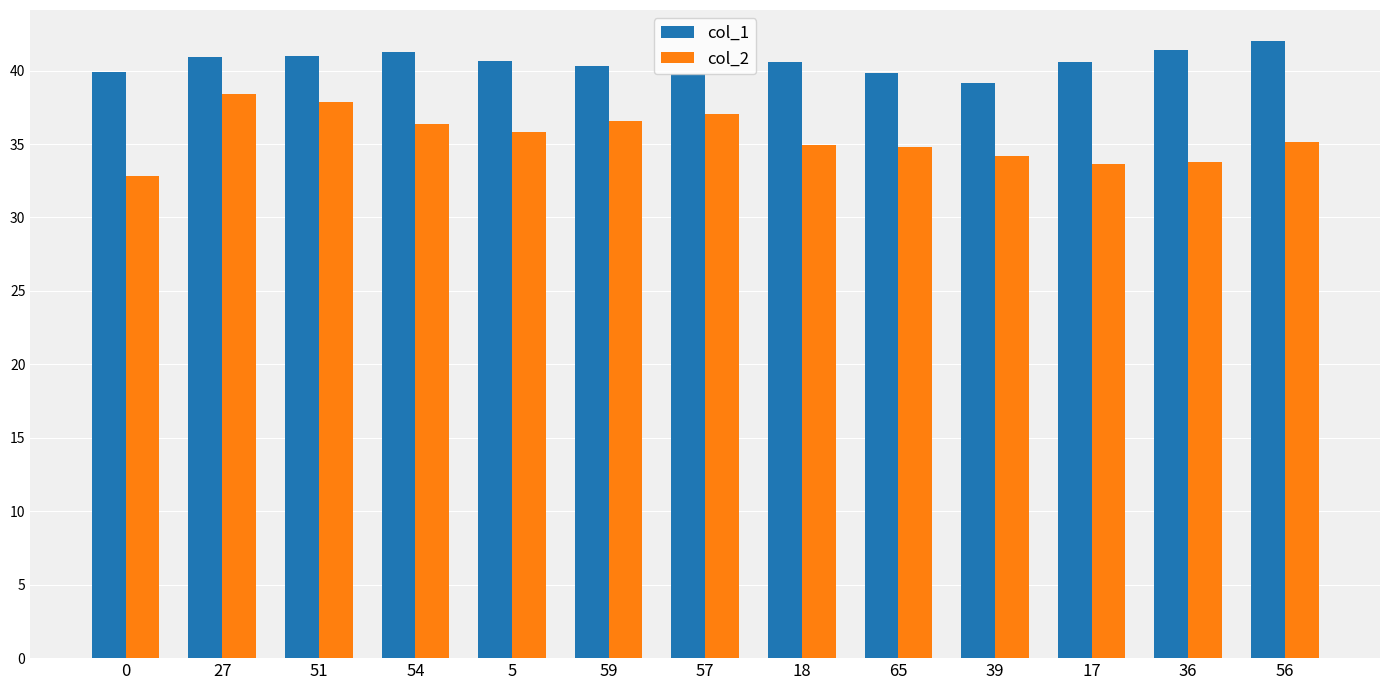

At how many categories does at least one series exceed 35?

13